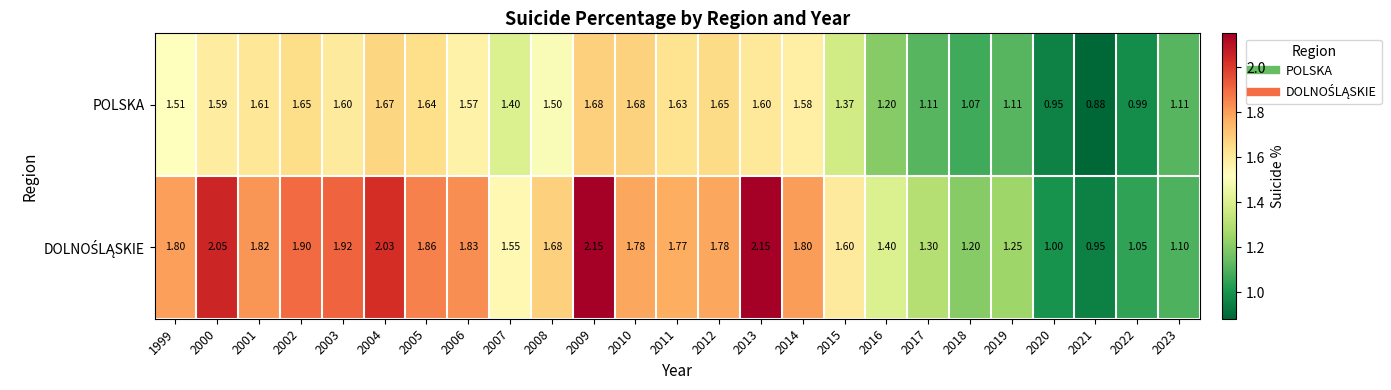

How many series are shown in this chart?

2